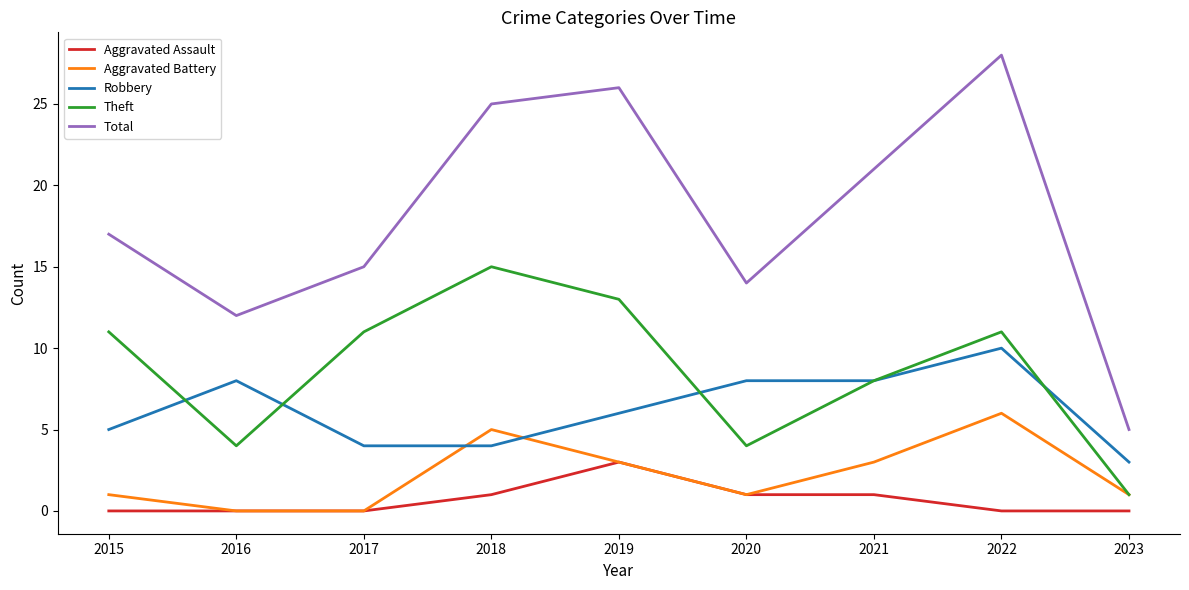

Rank the series by their maximum value, from lowest to highest.

Aggravated Assault, Aggravated Battery, Robbery, Theft, Total